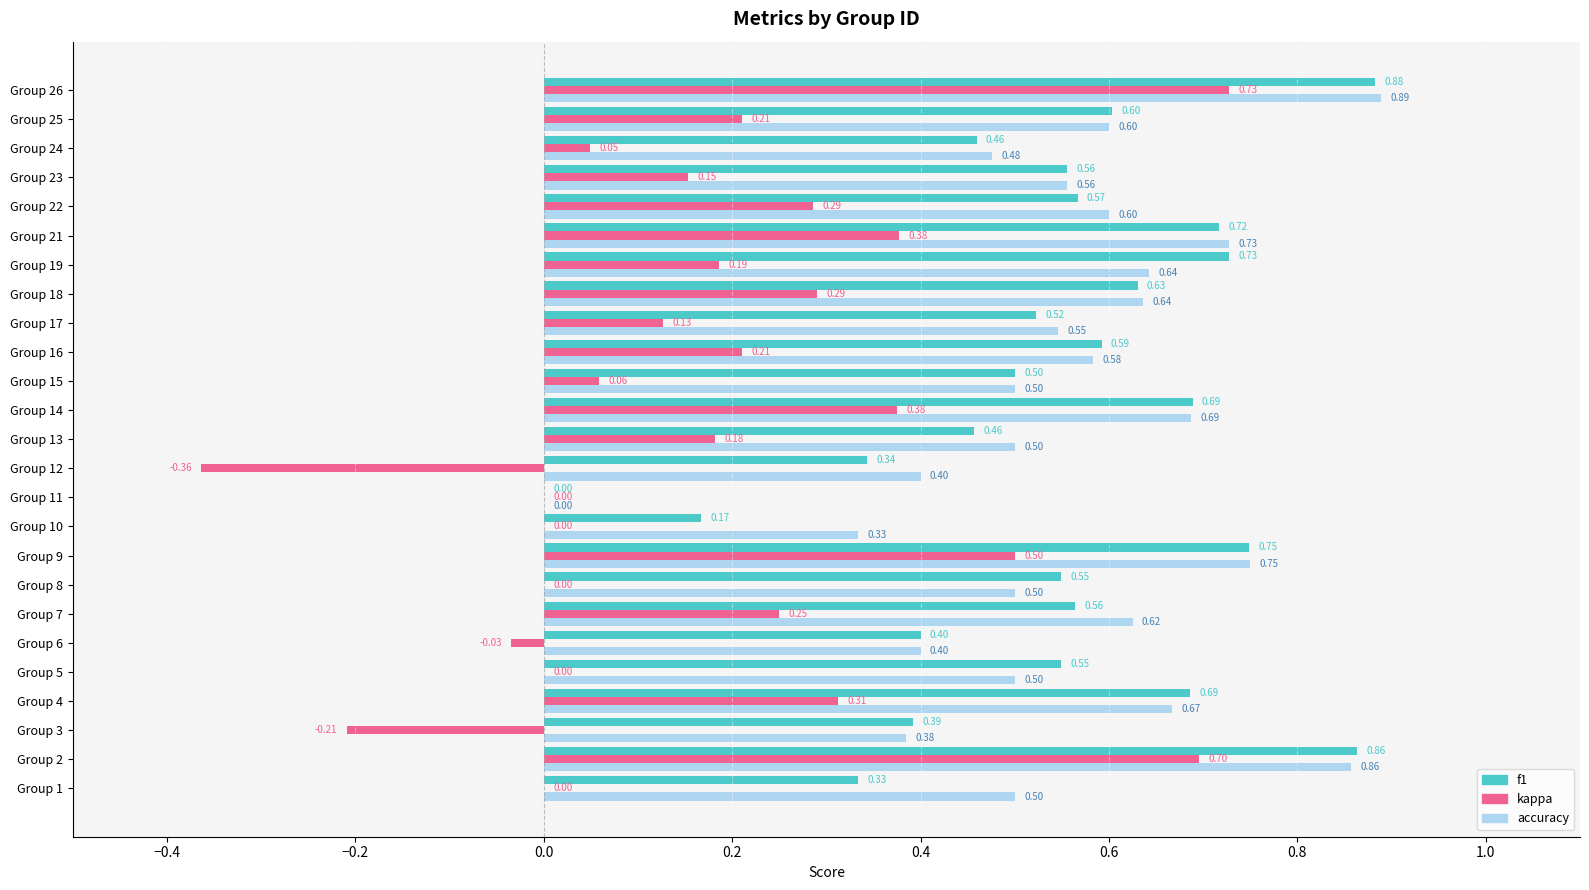

Between Group 1 and Group 8, which series saw the biggest shift?

f1